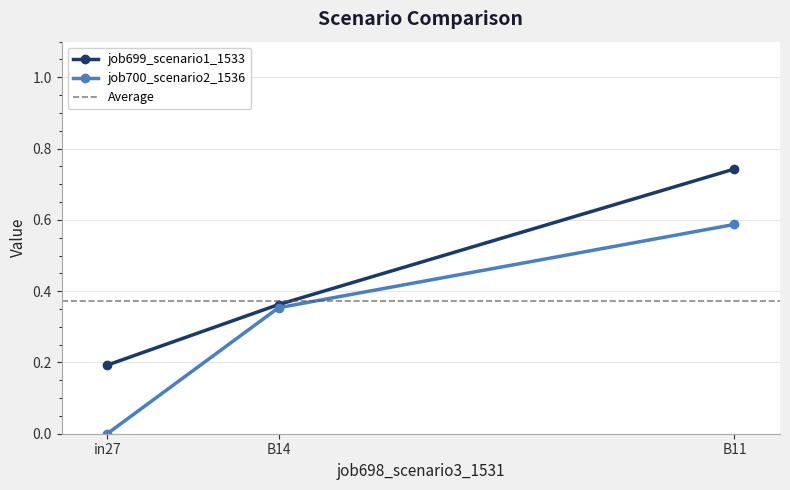

What is the total value across all series at B14?

0.7